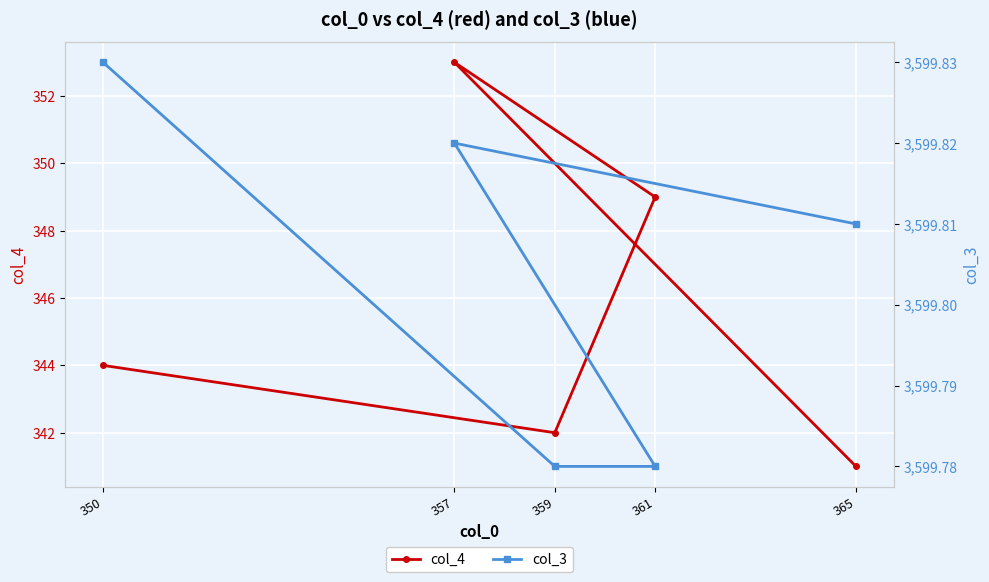

Which label corresponds to the smallest value in the chart?

365